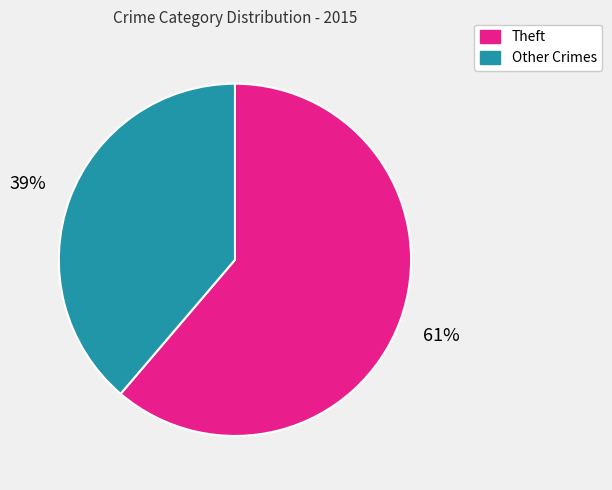

Count the number of slices in the pie.

2